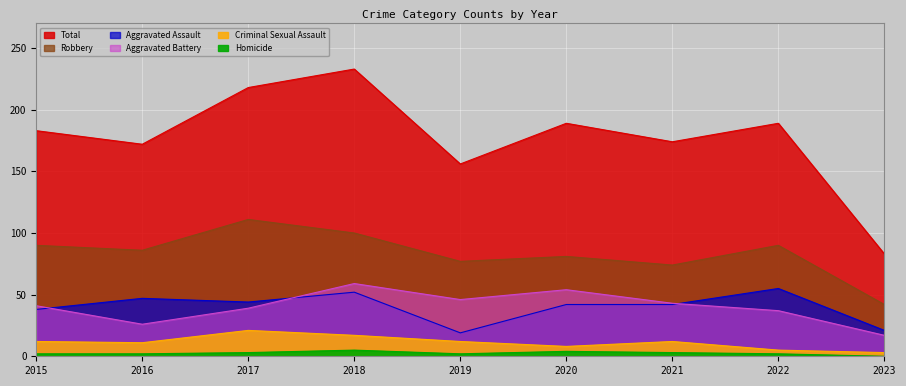

What is the total value across all series at 2018?

466